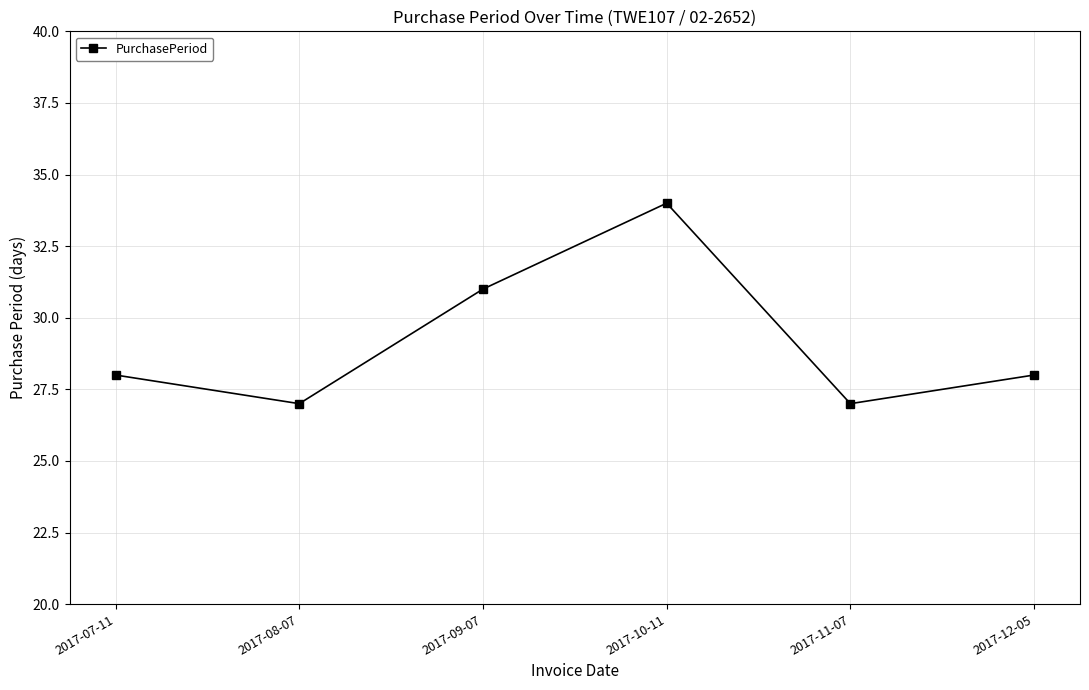

What is the maximum value shown in the chart?

34